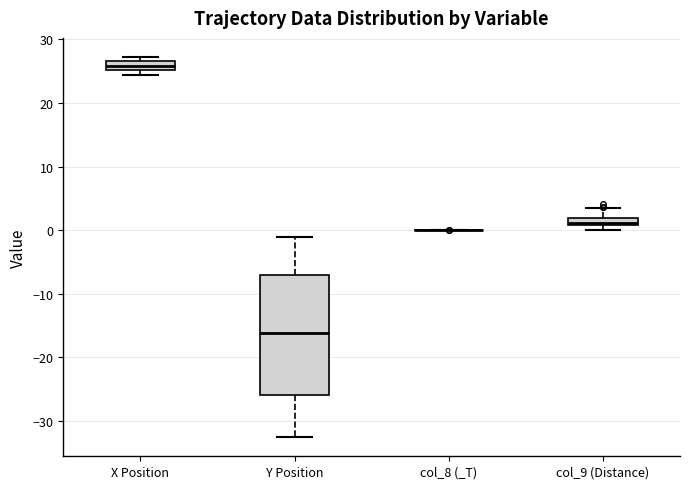

Comparing the boxes themselves (not the whiskers), which one is the tallest?

Y Position